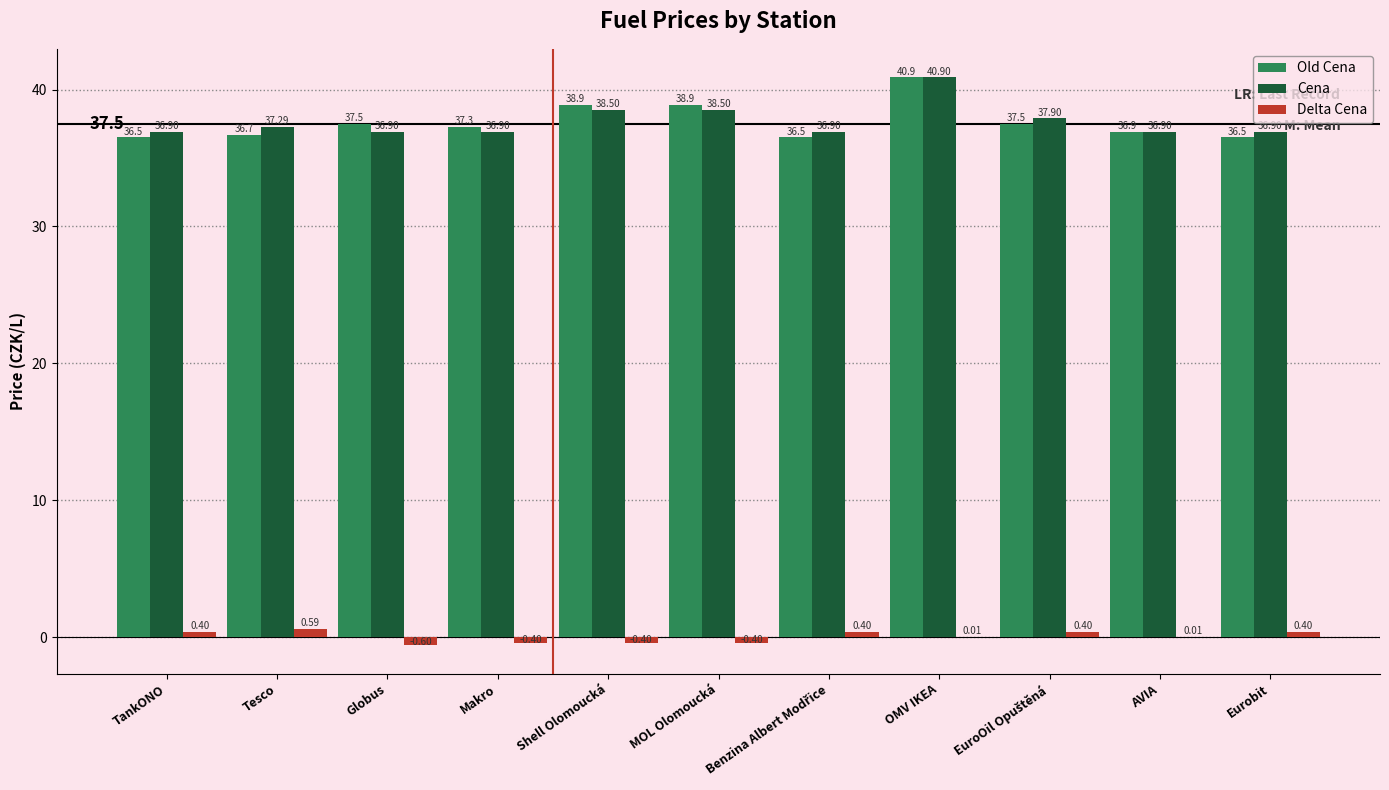

How many categories are shown in the chart?

11